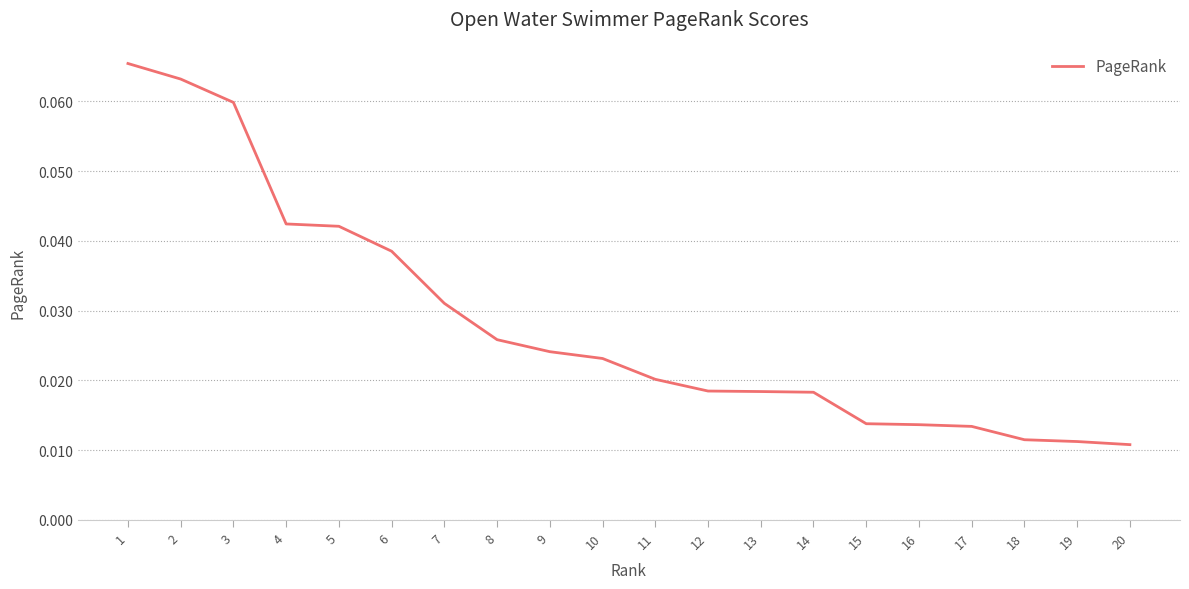

Which has a higher value, 4 or 14?

4